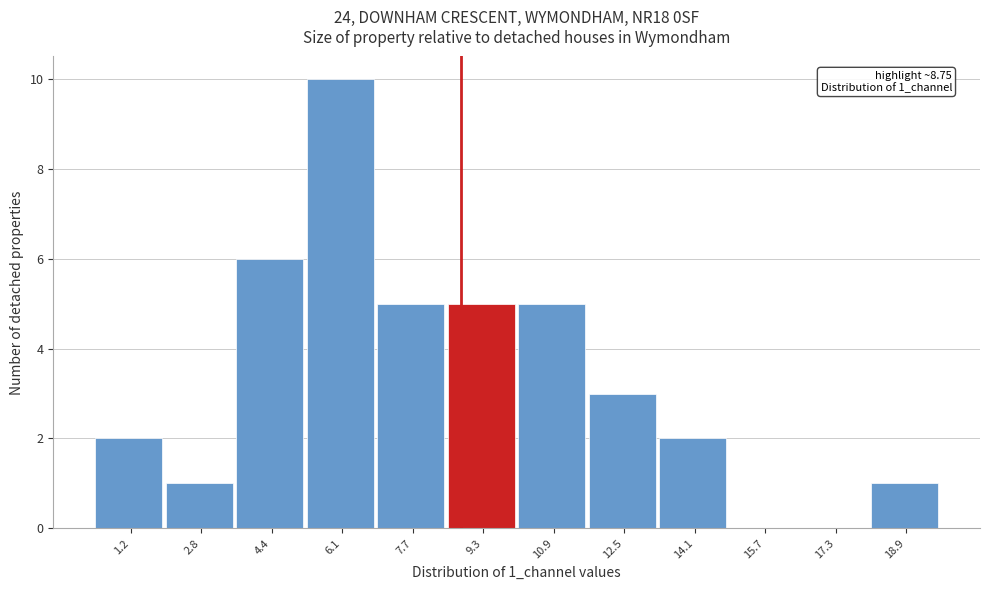

Over which range of the x-axis is the bar tallest?

5.2 to 6.8